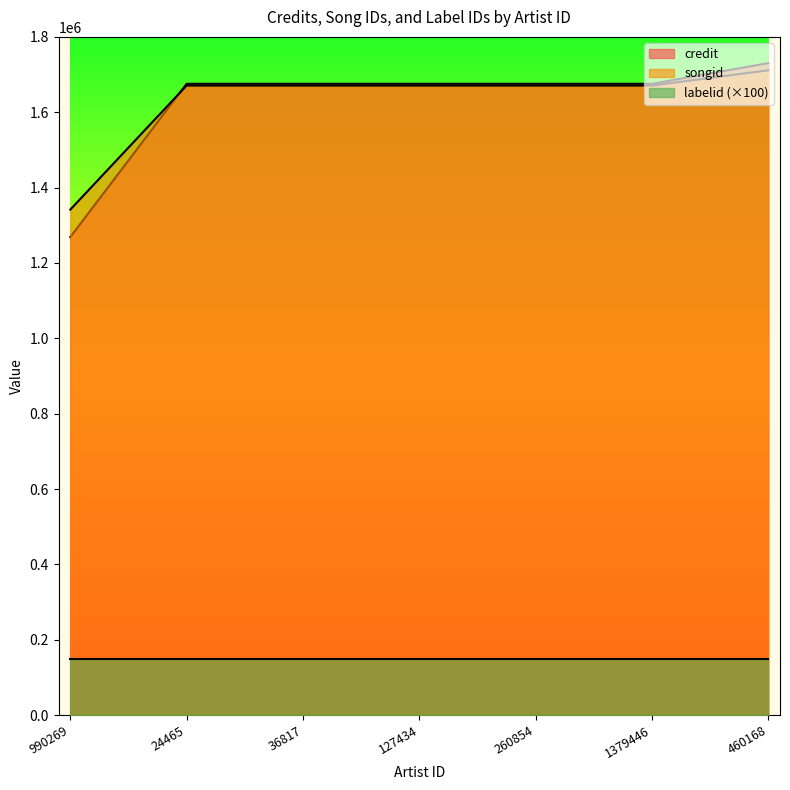

What position from the right is 127434?

4